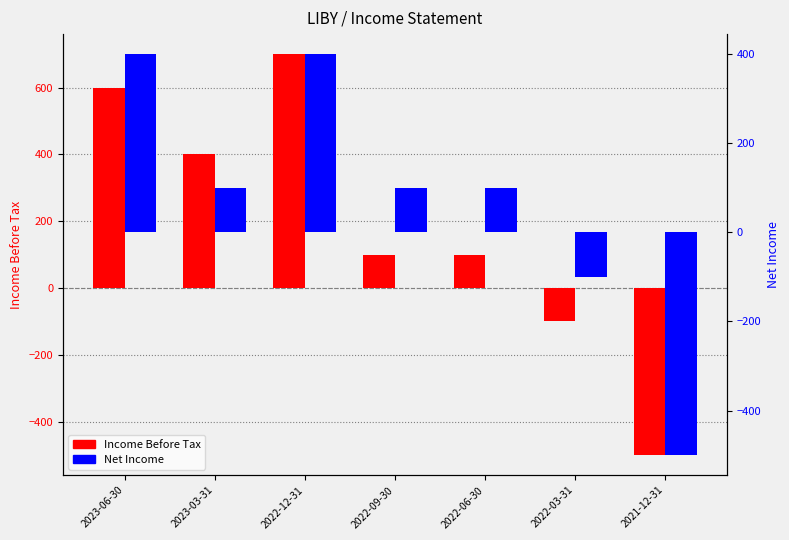

Which label corresponds to the largest value in the chart?

2022-12-31